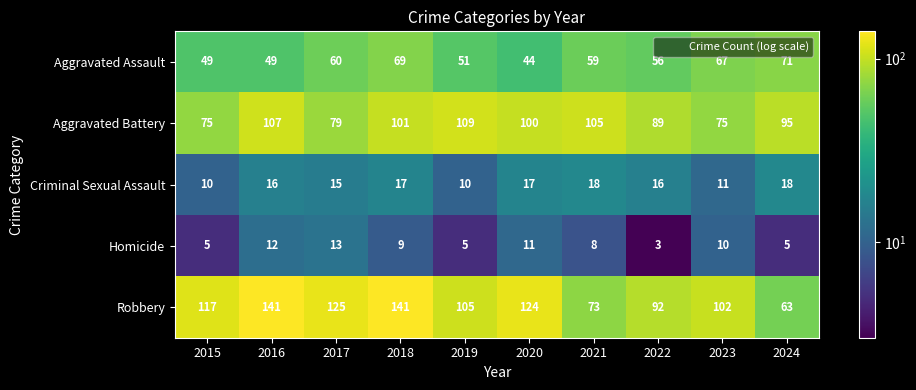

List the series in order of their peak value, highest first.

Robbery, Aggravated Battery, Aggravated Assault, Criminal Sexual Assault, Homicide